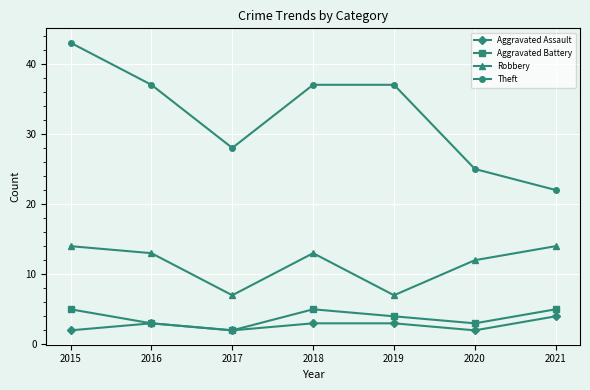

True or false: Aggravated Battery and Theft intersect in this chart.

False